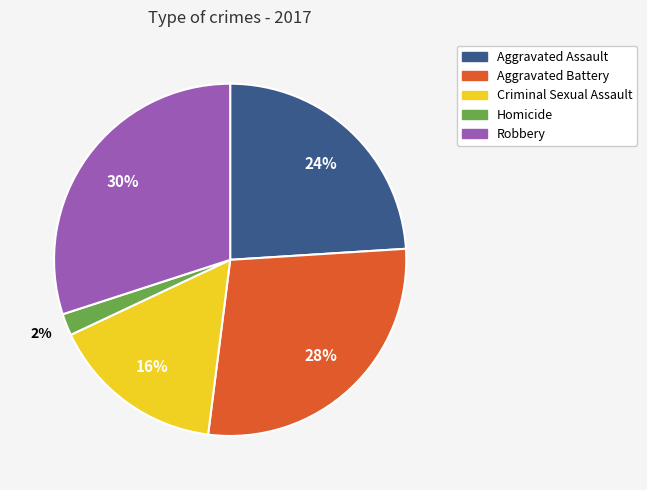

Which category has the biggest portion of the pie?

Robbery